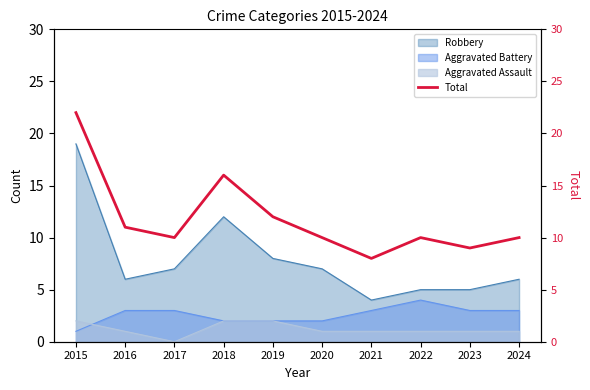

What is the difference between the maximum and minimum values?

14